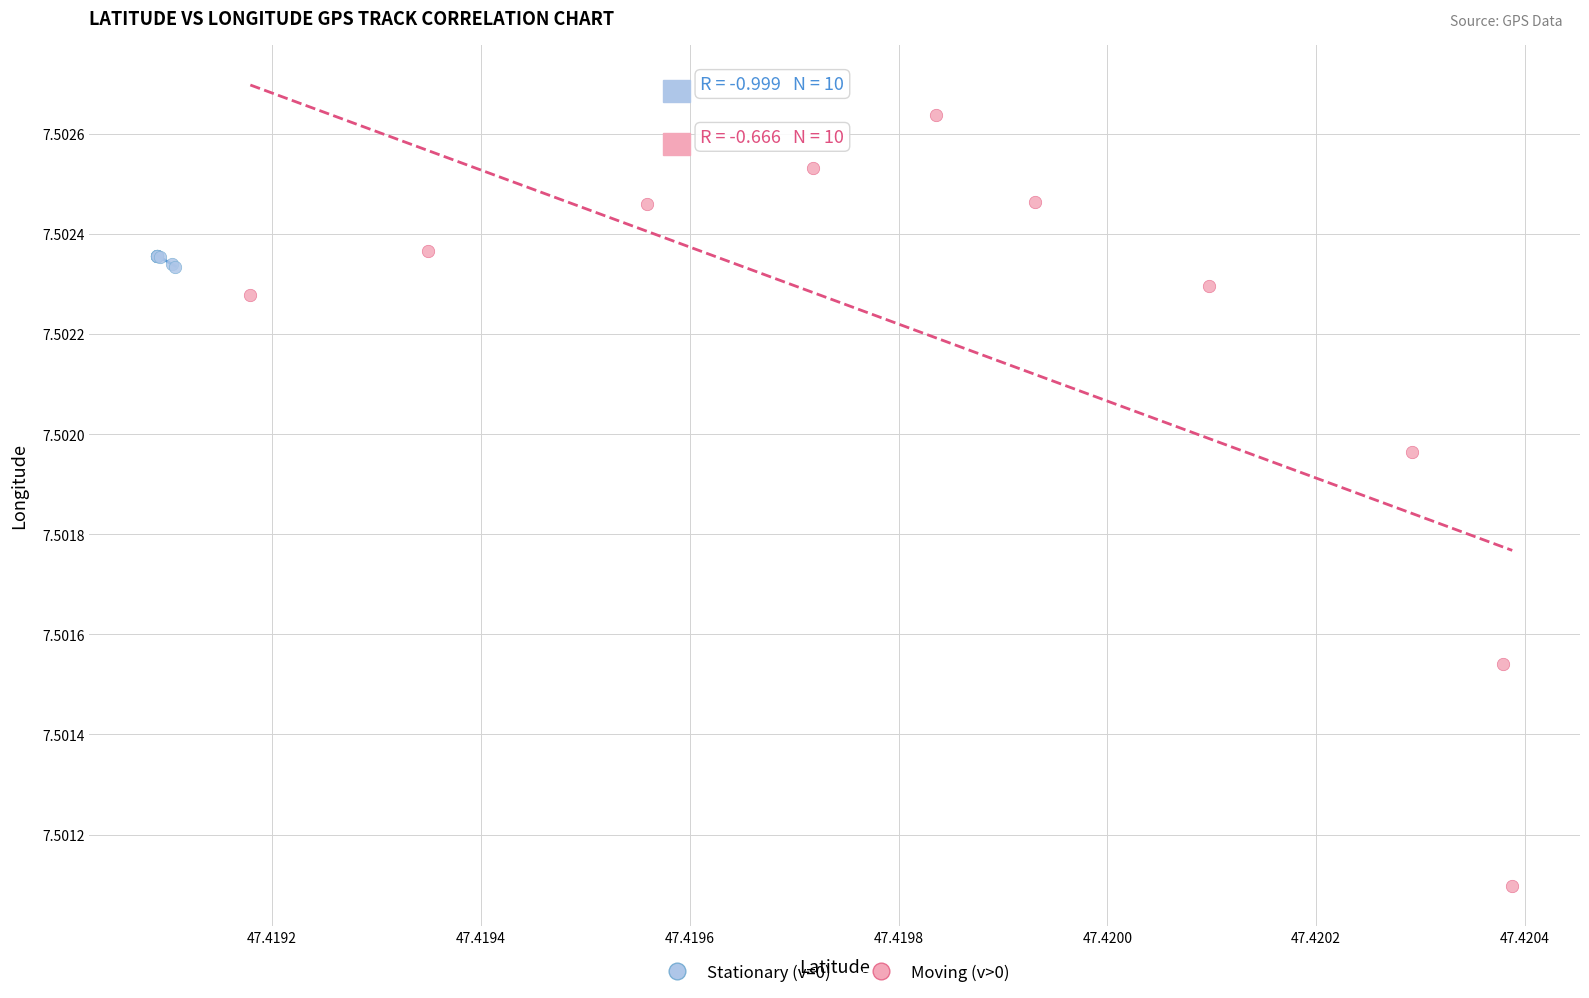

Which series reaches the minimum Y coordinate?

Moving (v>0)